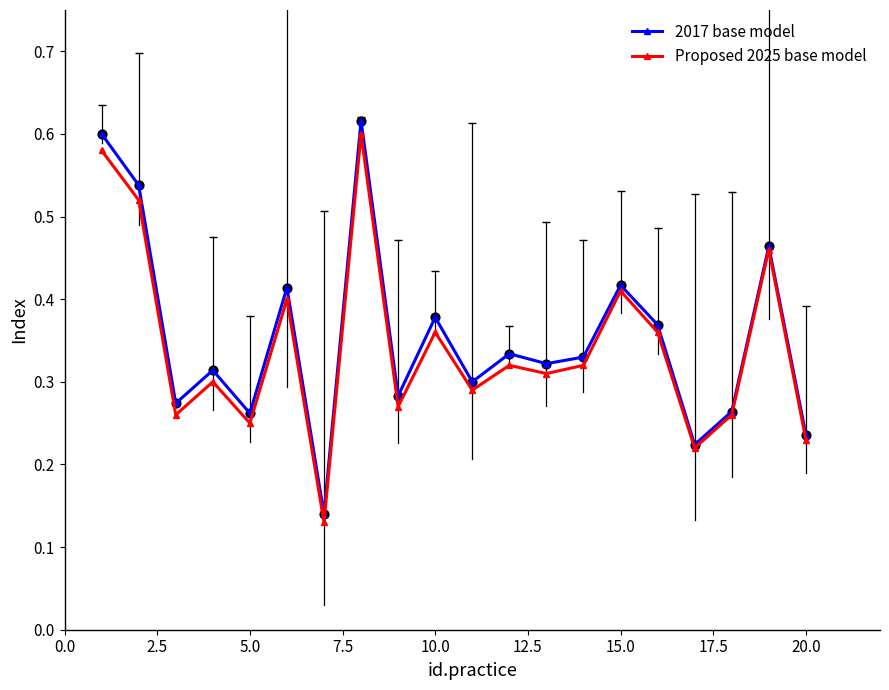

Count the 2017 base model values in the range 0 to 1.

20